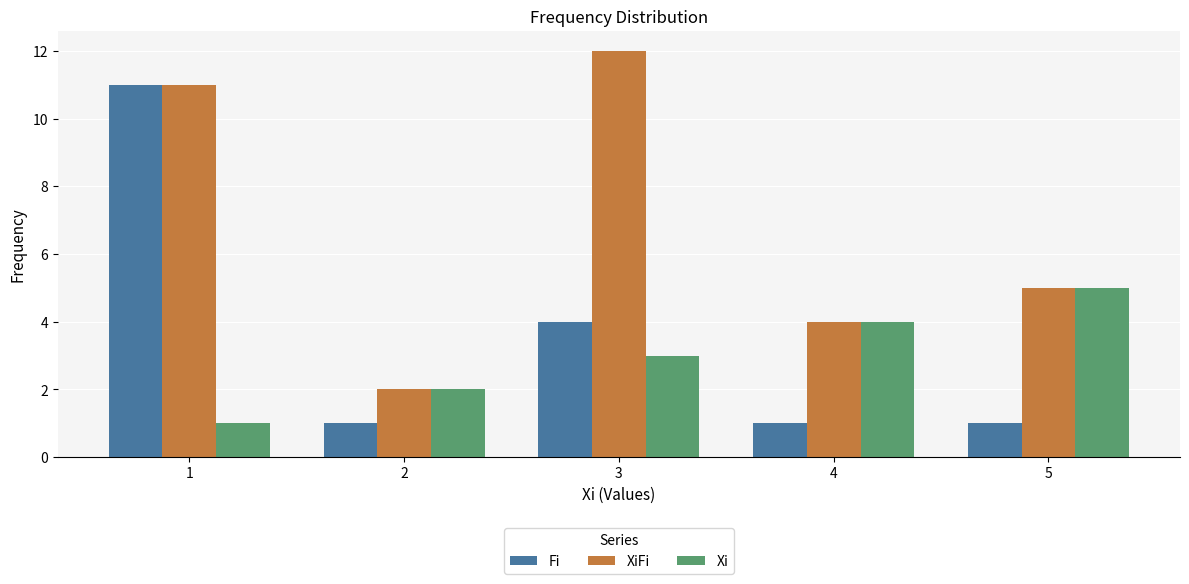

Which category has the highest value in the XiFi series?

3